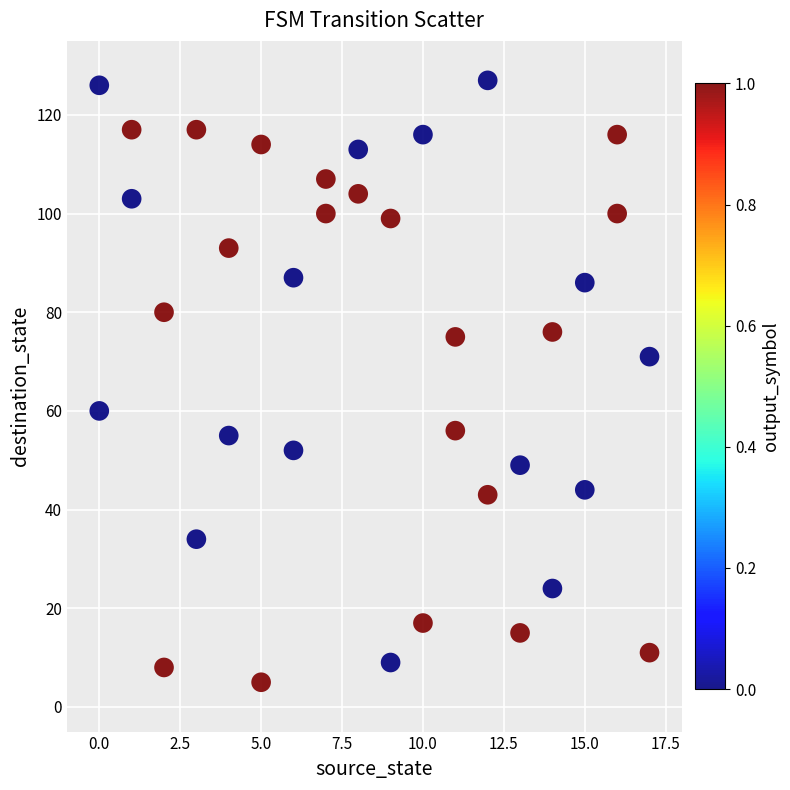

What is the range of Y values (max minus min)?

122